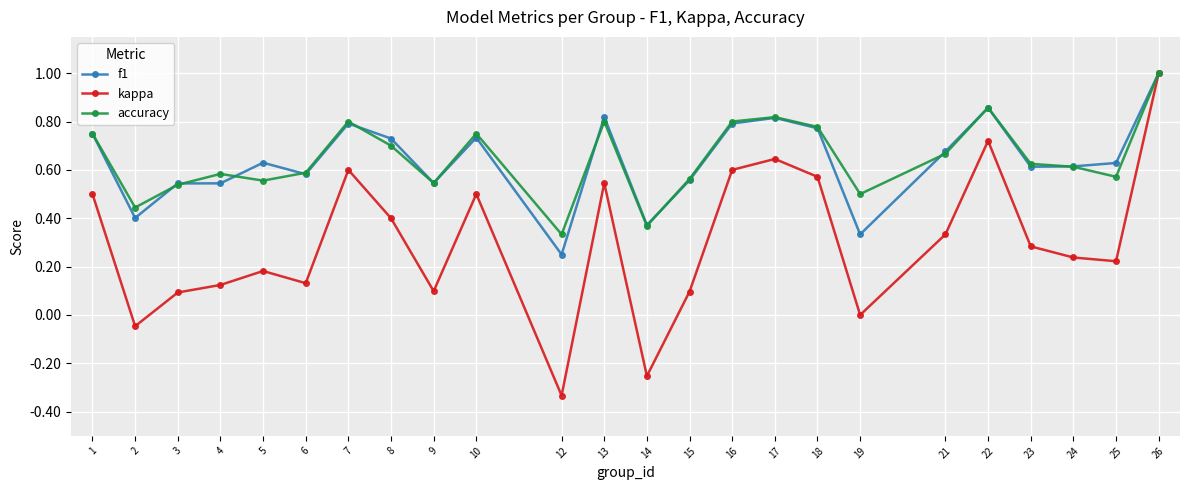

At which category does f1 reach its first local valley?

2